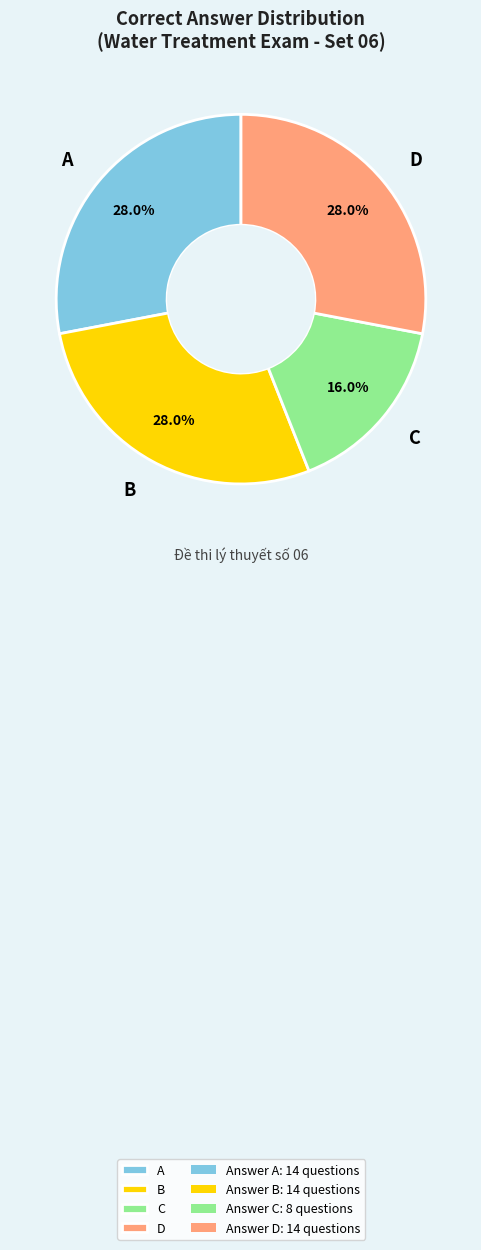

Count the number of slices in the pie.

4